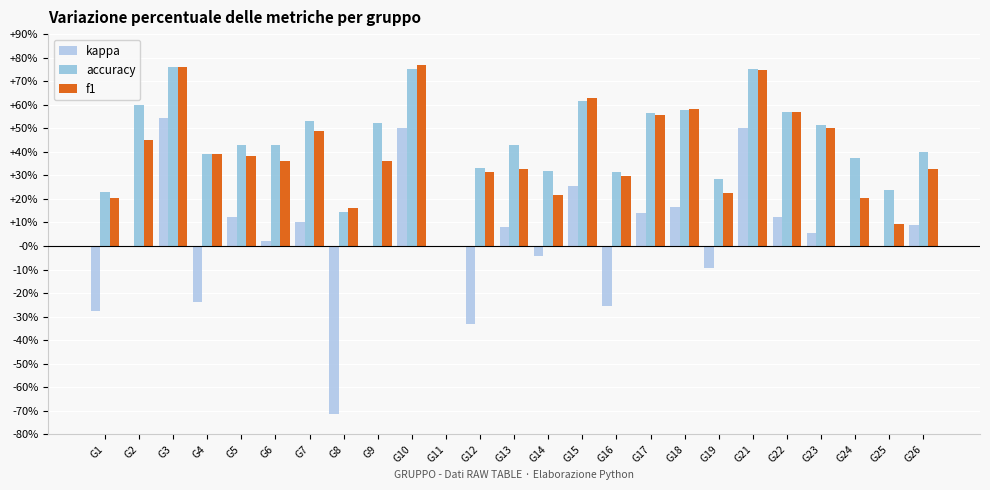

The value of kappa at G22 is 0.1. True or false?

True